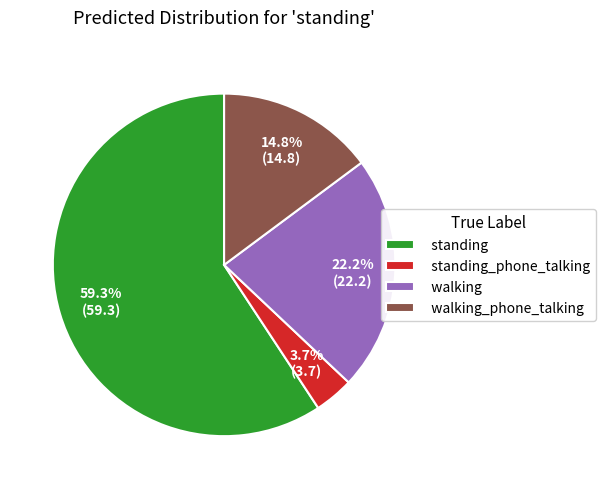

Between walking and standing, which is larger?

standing